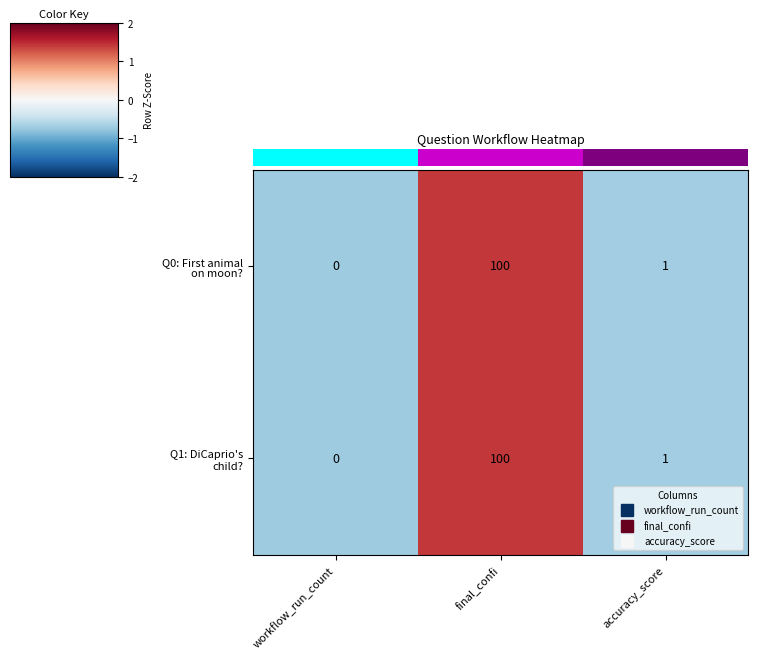

Count the number of categories in the chart.

3